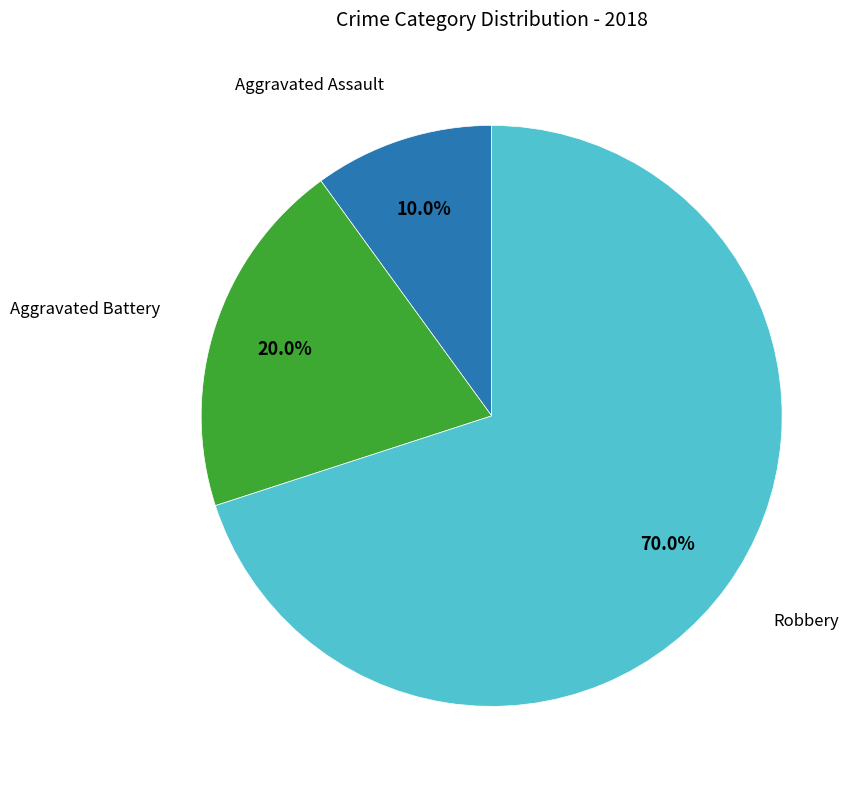

Count the number of slices in the pie.

3